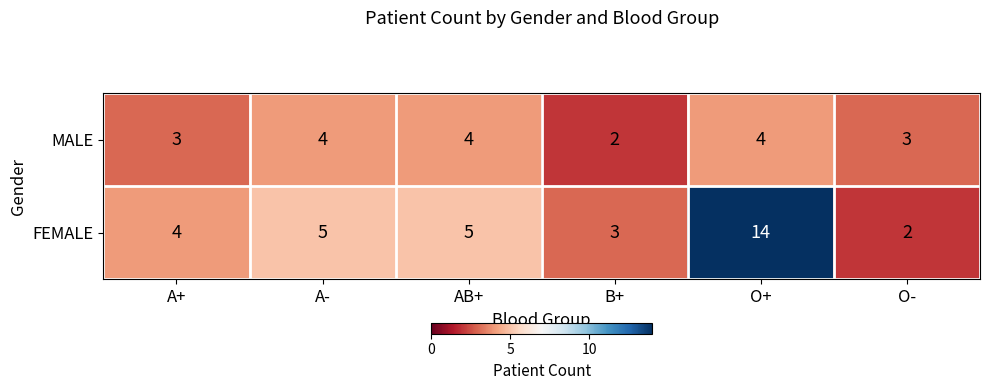

Rank the series by their average value, from highest to lowest.

FEMALE, MALE